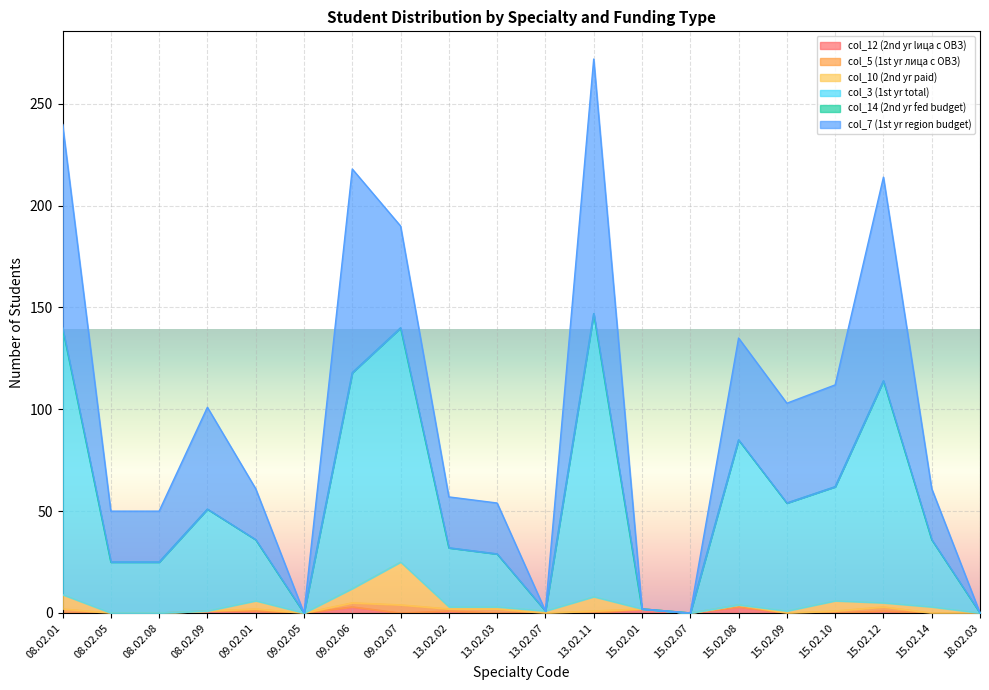

List the labels in order of col_14 (2nd yr fed budget) value, largest first.

08.02.01, 08.02.05, 08.02.08, 08.02.09, 09.02.01, 09.02.05, 09.02.06, 09.02.07, 13.02.02, 13.02.03, 13.02.07, 13.02.11, 15.02.01, 15.02.07, 15.02.08, 15.02.09, 15.02.10, 15.02.12, 15.02.14, 18.02.03